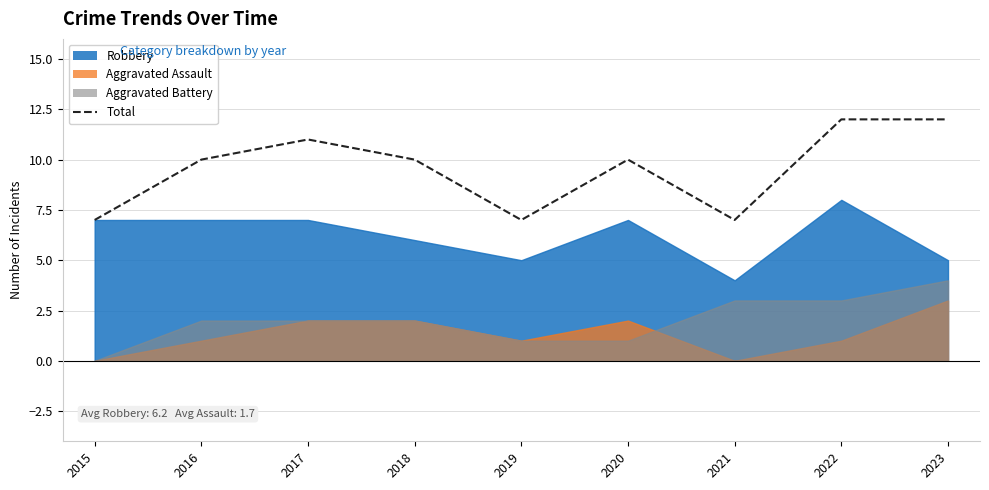

How many lines are shown in the chart?

1